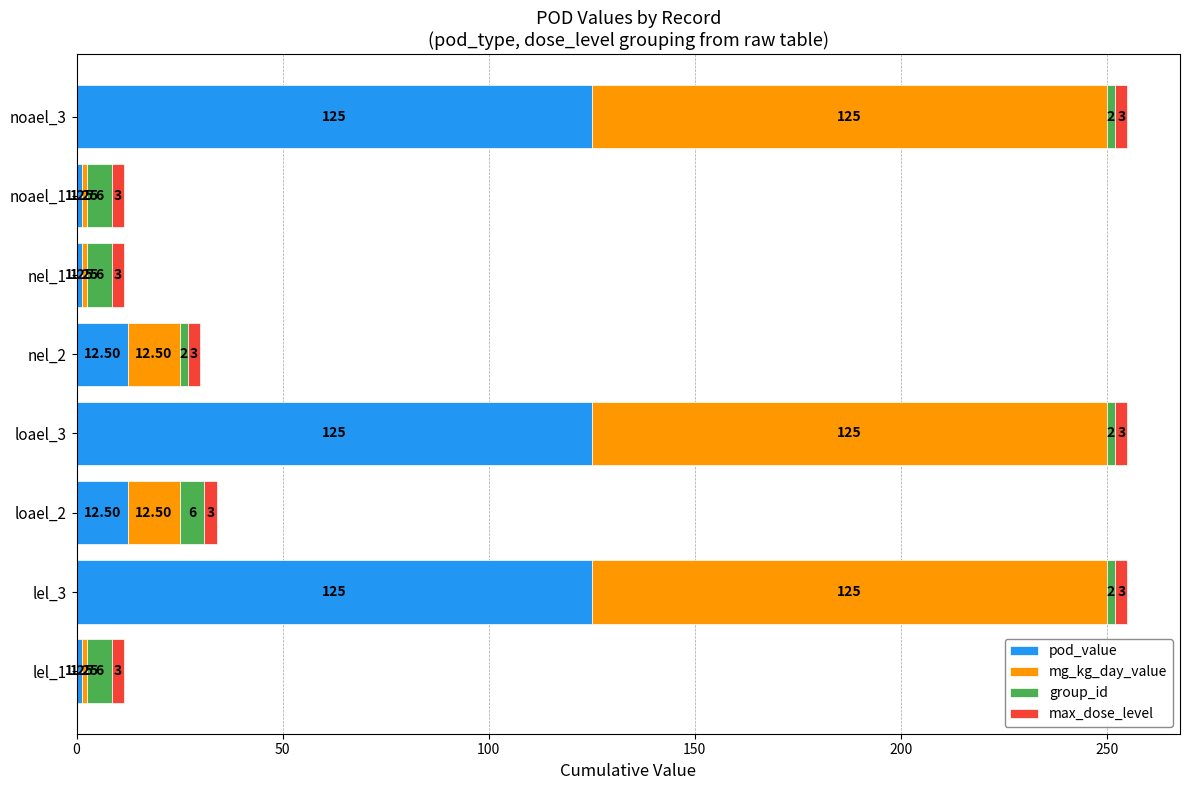

What is the total value across all series at loael_3?

255.0